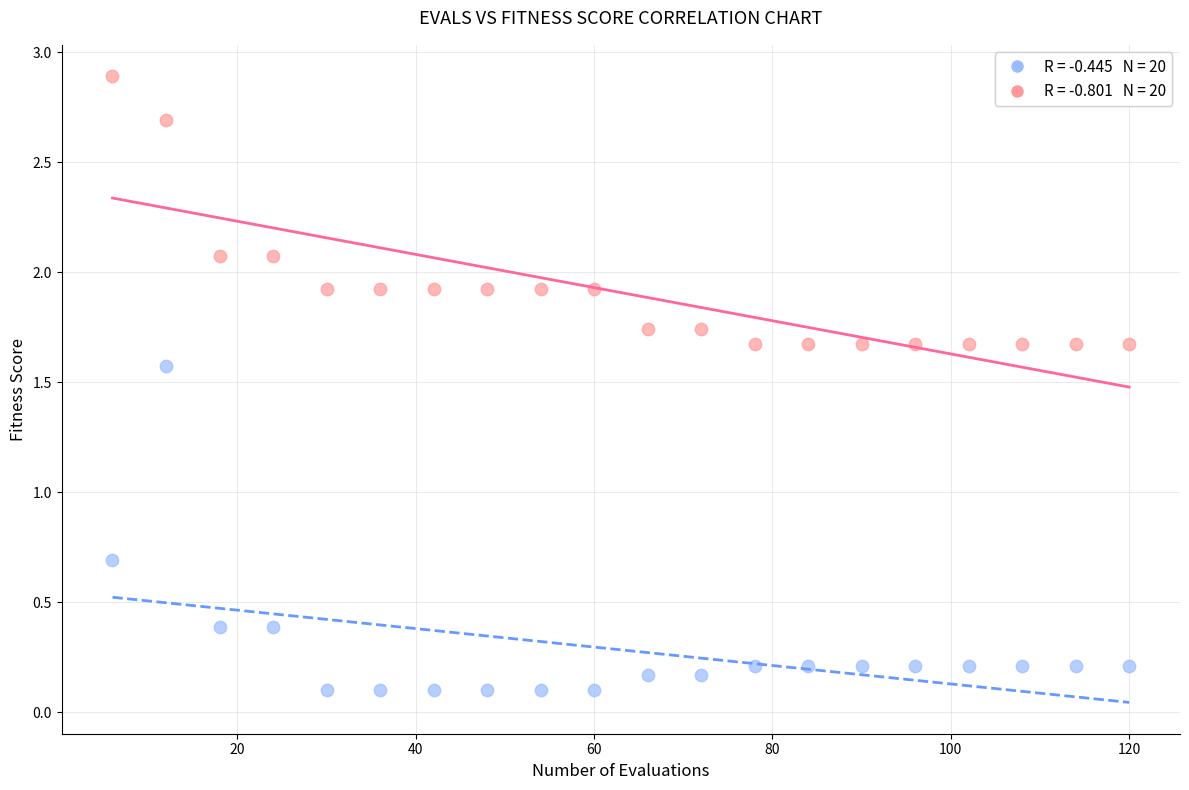

Across all series, what Y value is closest to 1?

0.7